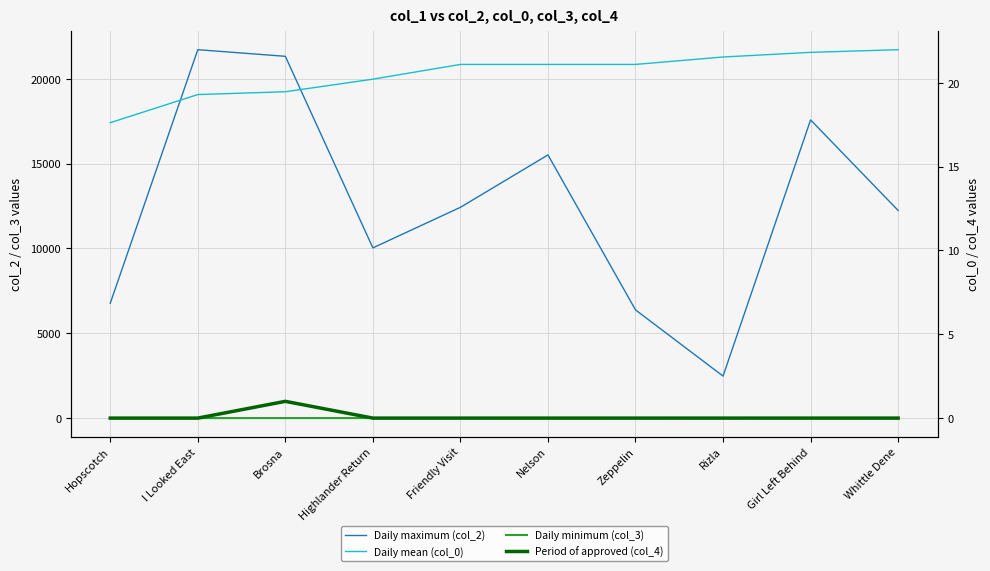

How many data points does each series have?

10